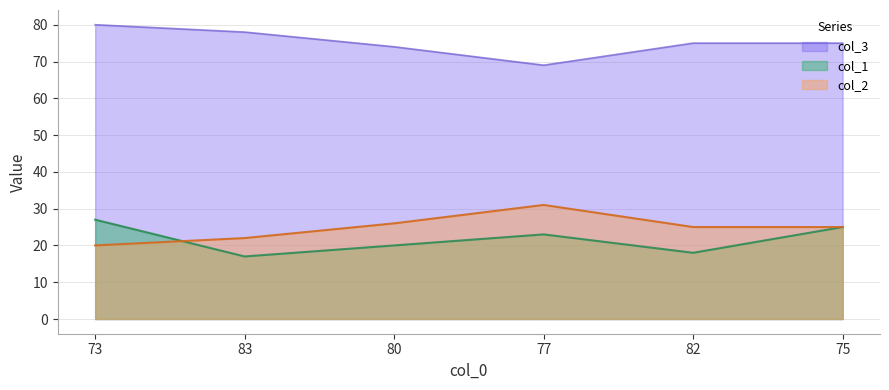

Reading left to right, transcribe all the data shown in this chart.

col_1: 73=27	83=17	80=20	77=23	82=18	75=25
col_2: 73=20	83=22	80=26	77=31	82=25	75=25
col_3: 73=80	83=78	80=74	77=69	82=75	75=75